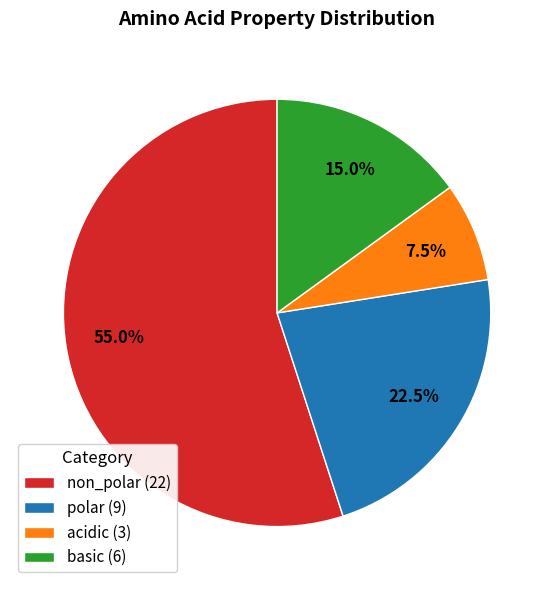

Which has a higher value, acidic (3) or polar (9)?

polar (9)